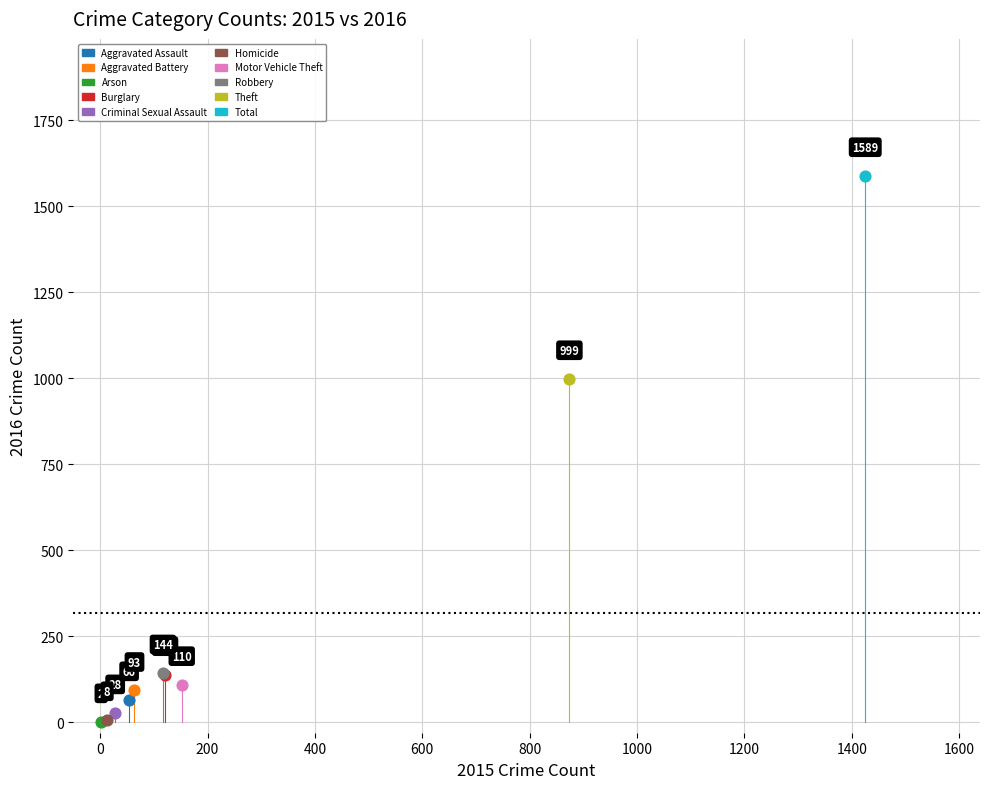

What are all the series names shown in the legend?

Aggravated Assault, Aggravated Battery, Arson, Burglary, Criminal Sexual Assault, Homicide, Motor Vehicle Theft, Robbery, Theft, Total